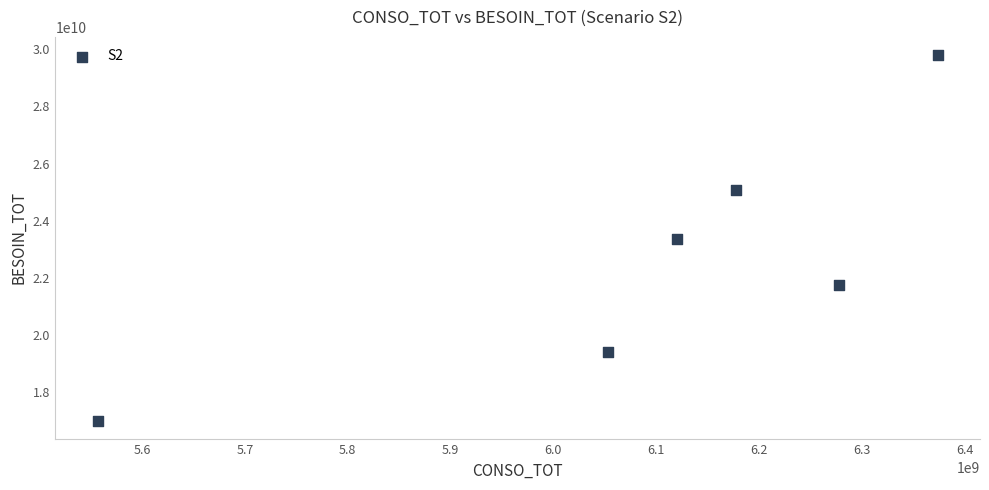

What is the range of Y values (max minus min)?

12805644072.3